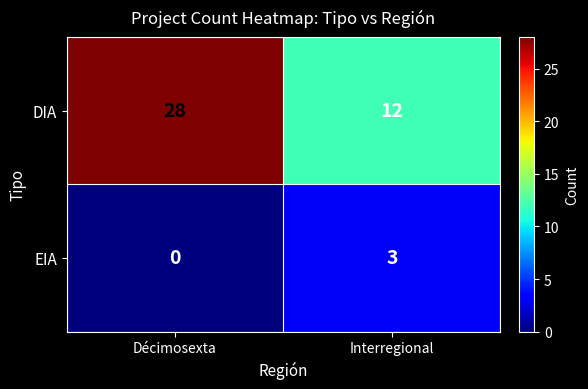

Count the number of categories in the chart.

2